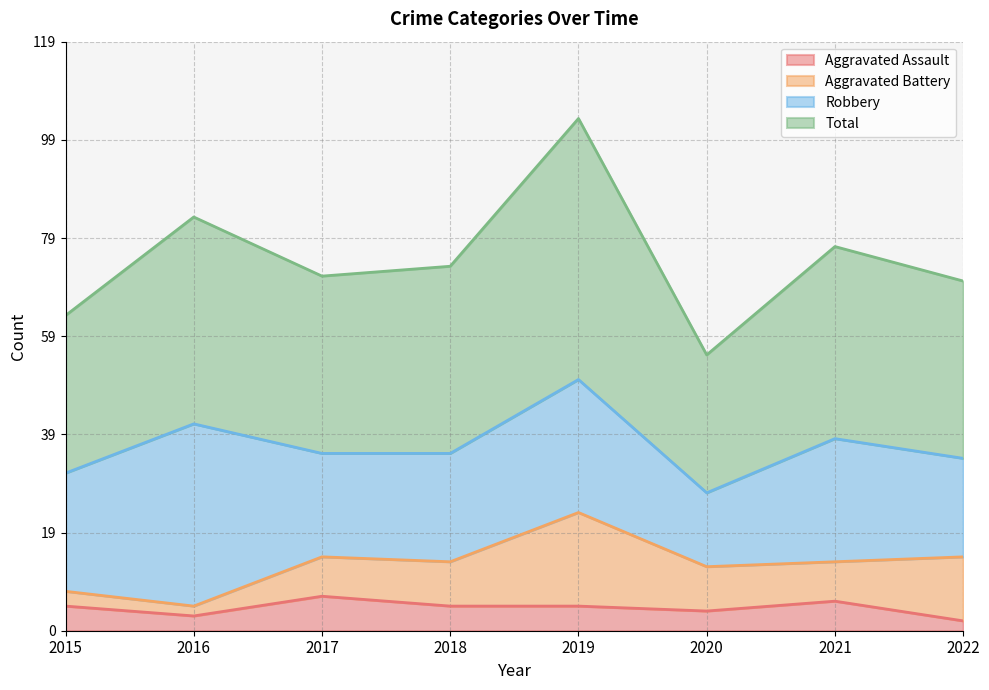

True or false: Total and Aggravated Assault cross at least once.

False